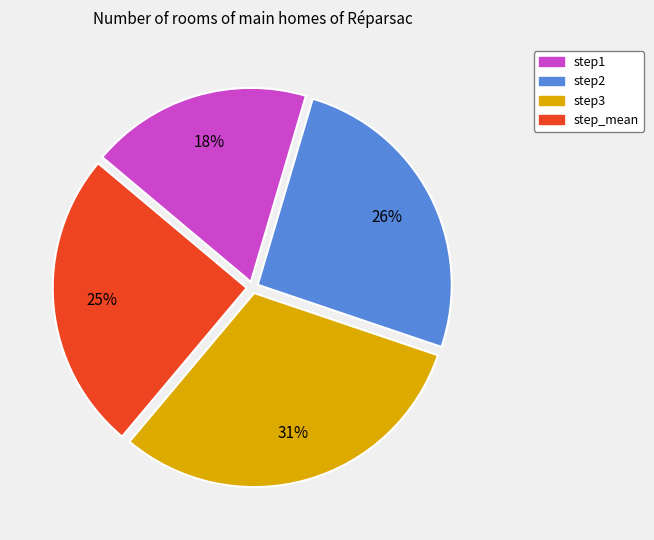

Which category has the biggest portion of the pie?

step3